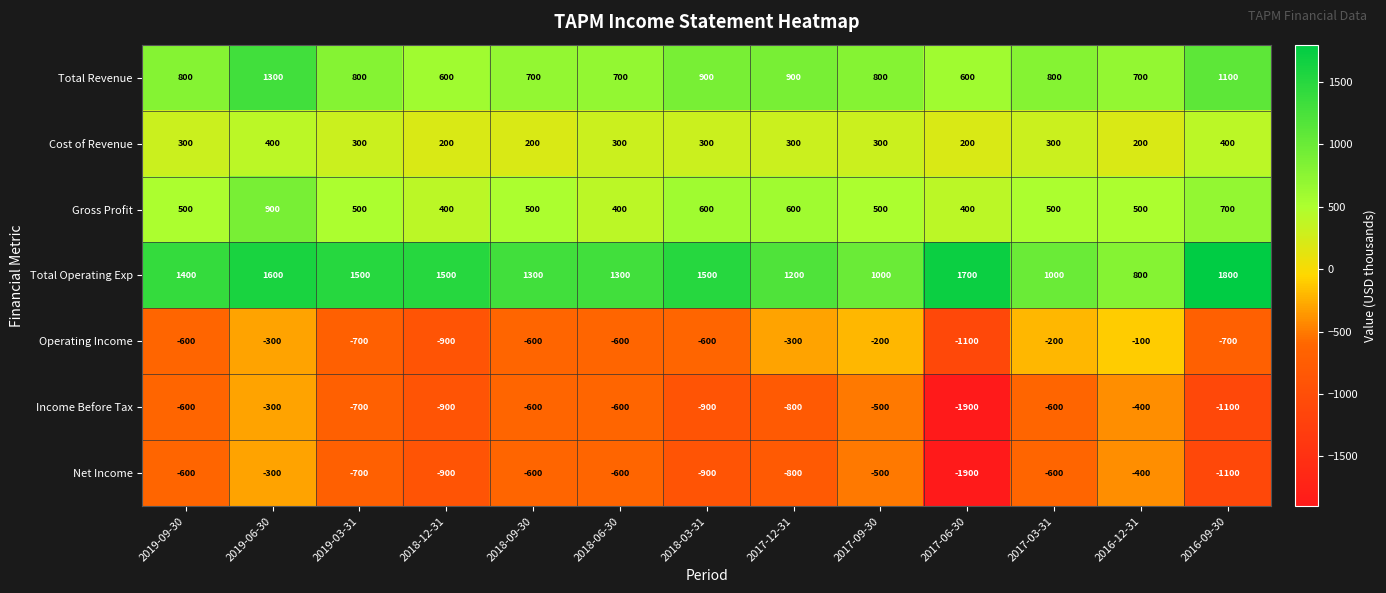

How many Operating Income values are between -700 and -300?

8